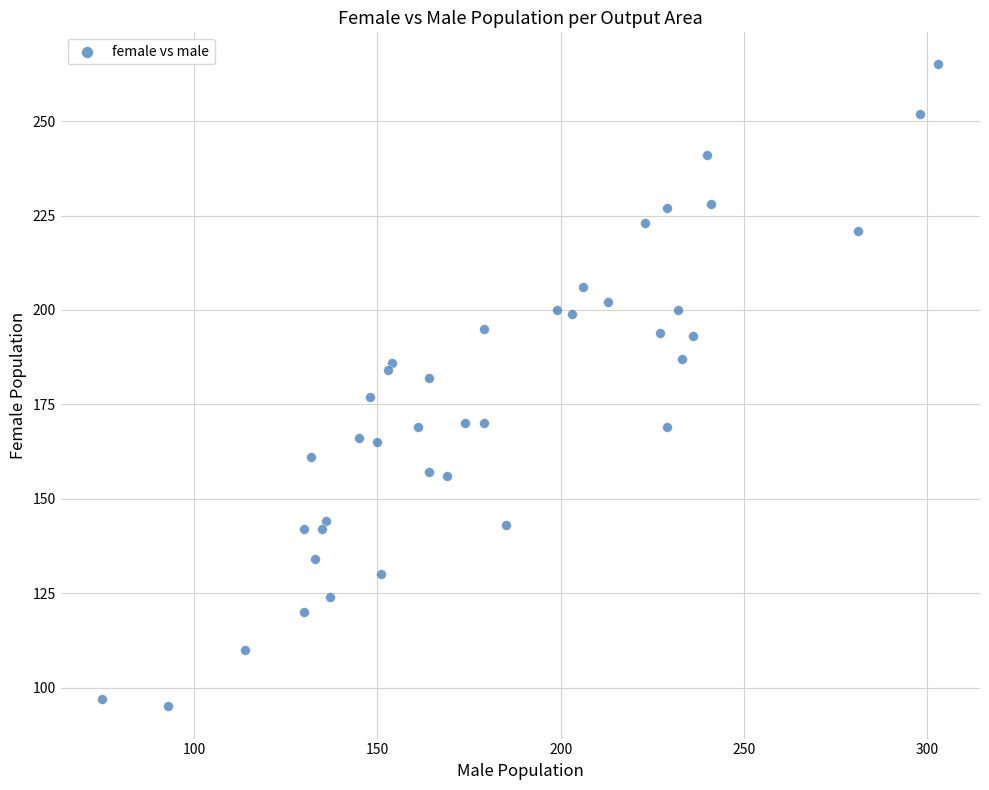

What is the range of X values (max minus min)?

228